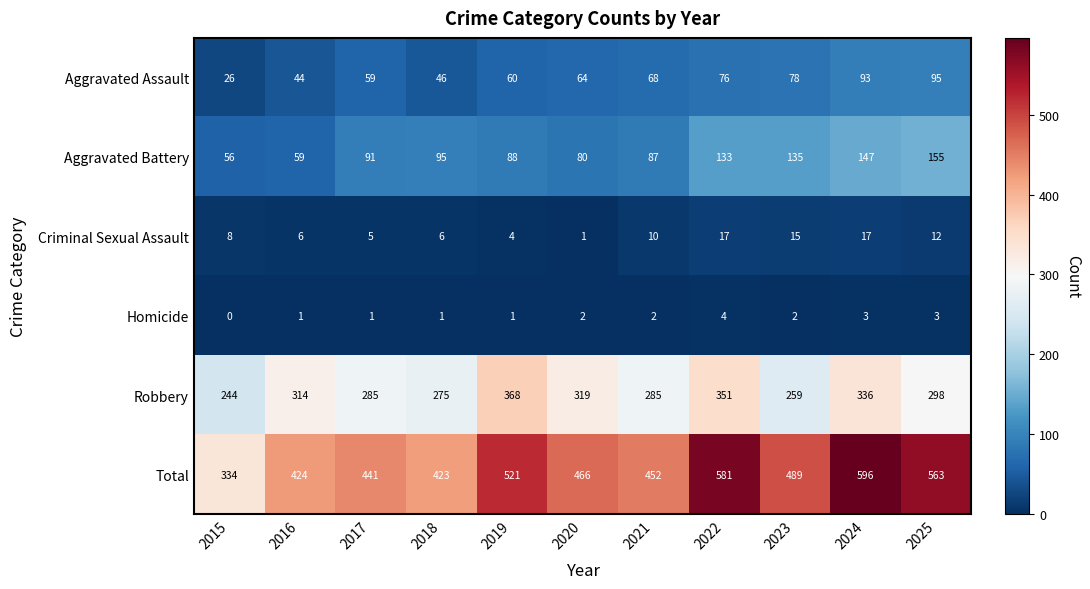

What is the difference between the maximum and minimum values in the Aggravated Assault series?

69